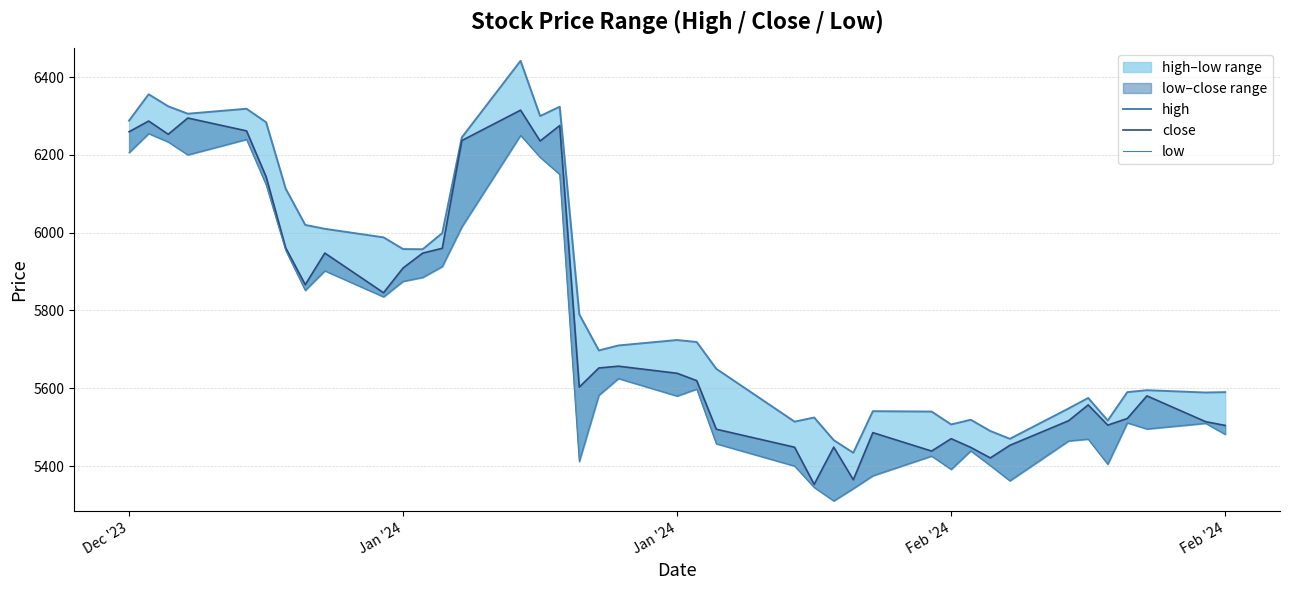

Reading right to left, transcribe all the data shown in this chart.

high: 5590.0	5589.0	5594.9	5590.0	5517.0	5575.0	5548.0	5470.0	5490.0	5518.9	5506.9	5540.0	5541.0	5434.0	5466.4	5524.7	5514.1	5650.0	5718.9	5724.0	5710.0	5697.2	5790.0	6324.0	6299.9	6442.0	6245.0	5998.9	5957.5	5957.9	5988.0	6010.0	6020.0	6113.2	6284.0	6318.8	6306.0	6325.0	6356.0	6288.2
close: 5504.4	5514.1	5580.4	5522.3	5505.1	5557.1	5516.5	5453.3	5420.8	5447.9	5470.3	5438.4	5485.9	5364.6	5448.6	5352.8	5448.4	5494.6	5619.6	5638.5	5656.8	5652.1	5603.0	6275.6	6235.9	6315.1	6237.1	5959.9	5947.5	5909.4	5845.6	5947.6	5866.4	5961.1	6144.0	6261.9	6294.9	6253.1	6287.2	6259.7
low: 5481.4	5509.9	5495.4	5511.1	5404.6	5469.2	5464.6	5362.0	5401.1	5439.0	5391.4	5425.6	5375.1	5342.0	5310.3	5345.1	5400.0	5457.3	5598.1	5580.0	5625.0	5582.0	5411.8	6150.0	6193.9	6250.5	6015.0	5913.1	5885.0	5875.0	5835.1	5902.0	5851.7	5955.0	6123.4	6240.0	6200.2	6233.4	6255.0	6206.1